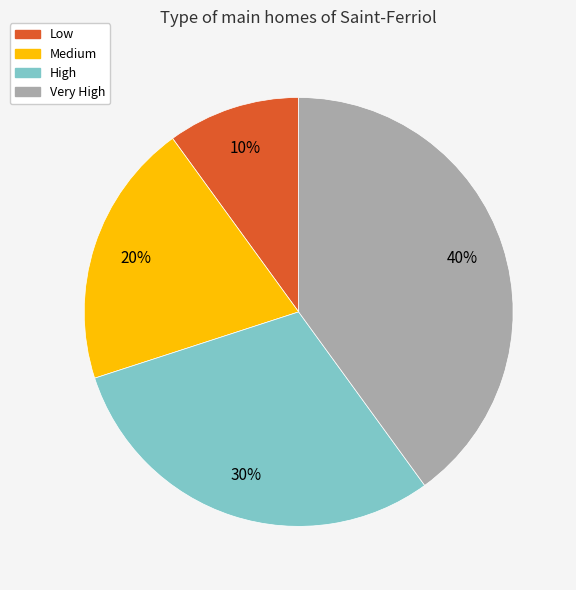

Does any single category account for the majority?

No